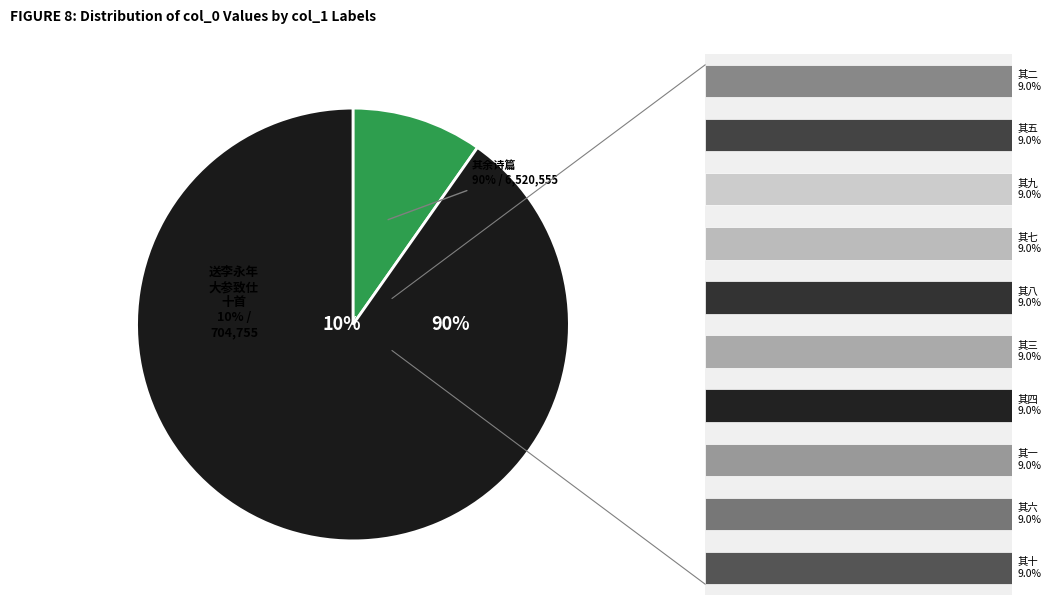

Rank the categories by value from lowest to highest.

送李永年大参致仕十首 其一, 送李永年大参致仕十首 其二, 送李永年大参致仕十首 其三, 送李永年大参致仕十首 其四, 送李永年大参致仕十首 其五, 送李永年大参致仕十首 其六, 送李永年大参致仕十首 其七, 送李永年大参致仕十首 其八, 送李永年大参致仕十首 其九, 送李永年大参致仕十首 其十, 送李永年大参致仕十首